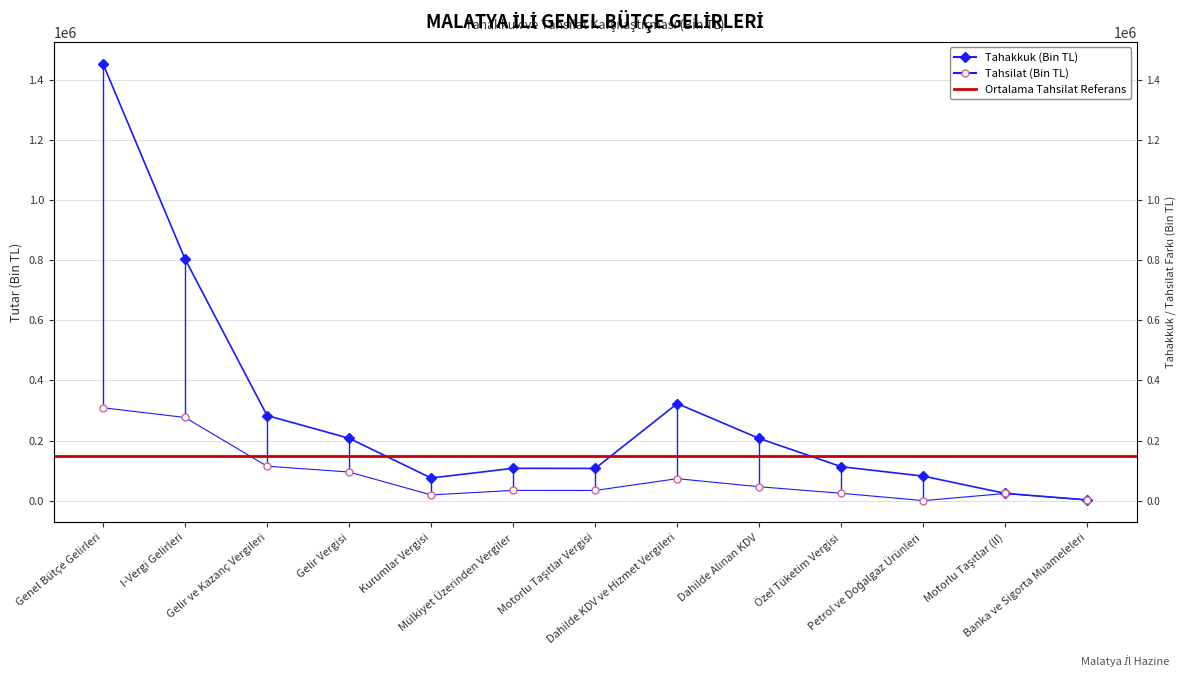

Reading left to right, extract all data points from this chart.

Tahakkuk (Bin TL): 1453092	803680	283260	207703	75557	107890	107433	323108	207040	113184	81816	24333	2884
Tahsilat (Bin TL): 309212	276797	114863	95454	19409	34417	34317	73401	46518	24809	479	24185	2074